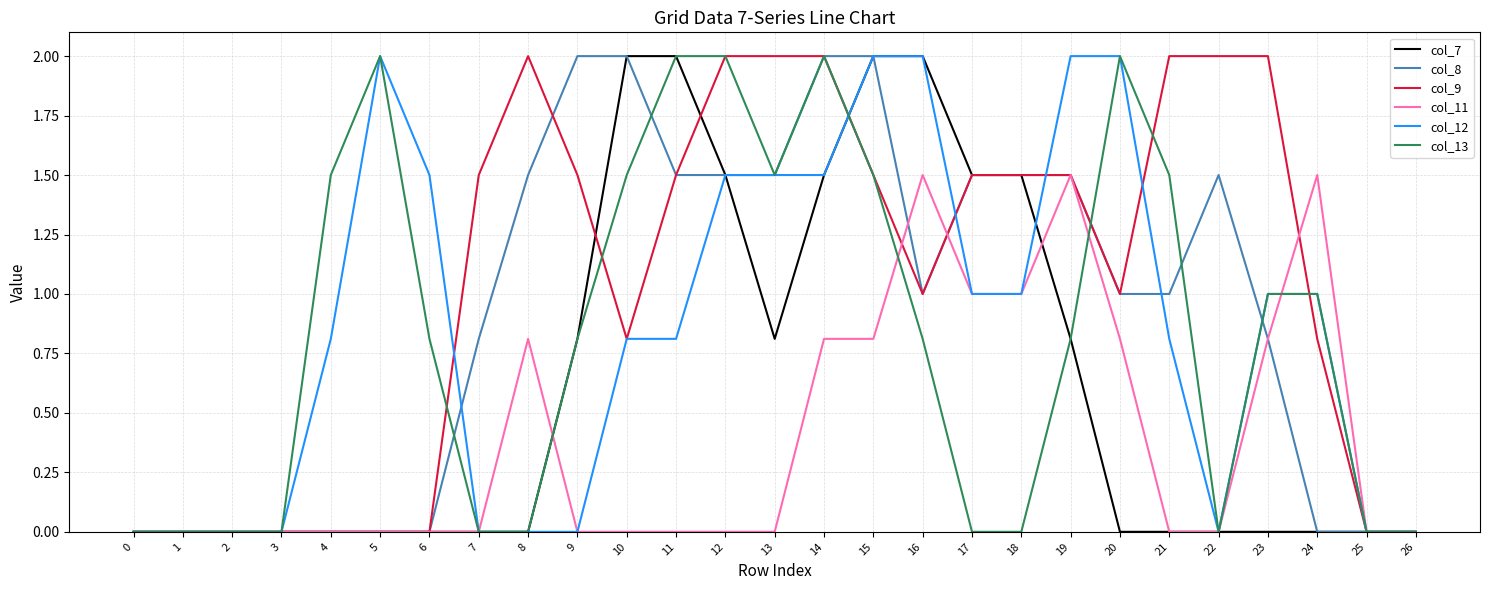

Reading left to right, transcribe all the data shown in this chart.

col_7: 0=0.0	1=0.0	2=0.0	3=0.0	4=0.0	5=0.0	6=0.0	7=0.0	8=0.0	9=0.8	10=2.0	11=2.0	12=1.5	13=0.8	14=1.5	15=2.0	16=2.0	17=1.5	18=1.5	19=0.8	20=0.0	21=0.0	22=0.0	23=0.0	24=0.0	25=0.0	26=0.0
col_8: 0=0.0	1=0.0	2=0.0	3=0.0	4=0.0	5=0.0	6=0.0	7=0.8	8=1.5	9=2.0	10=2.0	11=1.5	12=1.5	13=1.5	14=2.0	15=2.0	16=1.0	17=1.5	18=1.5	19=1.5	20=1.0	21=1.0	22=1.5	23=0.8	24=0.0	25=0.0	26=0.0
col_9: 0=0.0	1=0.0	2=0.0	3=0.0	4=0.0	5=0.0	6=0.0	7=1.5	8=2.0	9=1.5	10=0.8	11=1.5	12=2.0	13=2.0	14=2.0	15=1.5	16=1.0	17=1.5	18=1.5	19=1.5	20=1.0	21=2.0	22=2.0	23=2.0	24=0.8	25=0.0	26=0.0
col_11: 0=0.0	1=0.0	2=0.0	3=0.0	4=0.0	5=0.0	6=0.0	7=0.0	8=0.8	9=0.0	10=0.0	11=0.0	12=0.0	13=0.0	14=0.8	15=0.8	16=1.5	17=1.0	18=1.0	19=1.5	20=0.8	21=0.0	22=0.0	23=0.8	24=1.5	25=0.0	26=0.0
col_12: 0=0.0	1=0.0	2=0.0	3=0.0	4=0.8	5=2.0	6=1.5	7=0.0	8=0.0	9=0.0	10=0.8	11=0.8	12=1.5	13=1.5	14=1.5	15=2.0	16=2.0	17=1.0	18=1.0	19=2.0	20=2.0	21=0.8	22=0.0	23=1.0	24=1.0	25=0.0	26=0.0
col_13: 0=0.0	1=0.0	2=0.0	3=0.0	4=1.5	5=2.0	6=0.8	7=0.0	8=0.0	9=0.8	10=1.5	11=2.0	12=2.0	13=1.5	14=2.0	15=1.5	16=0.8	17=0.0	18=0.0	19=0.8	20=2.0	21=1.5	22=0.0	23=1.0	24=1.0	25=0.0	26=0.0